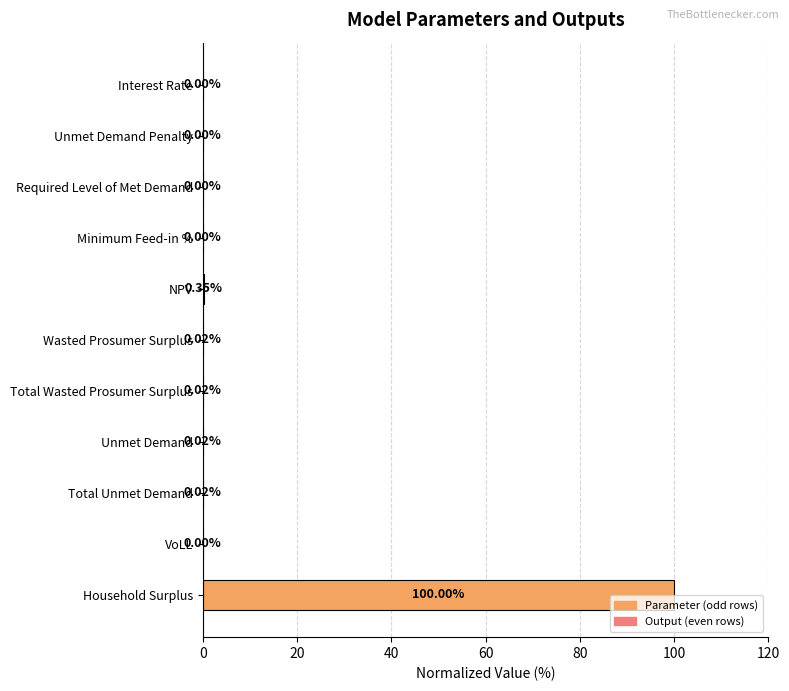

At which label is the value closest to 50?

NPV